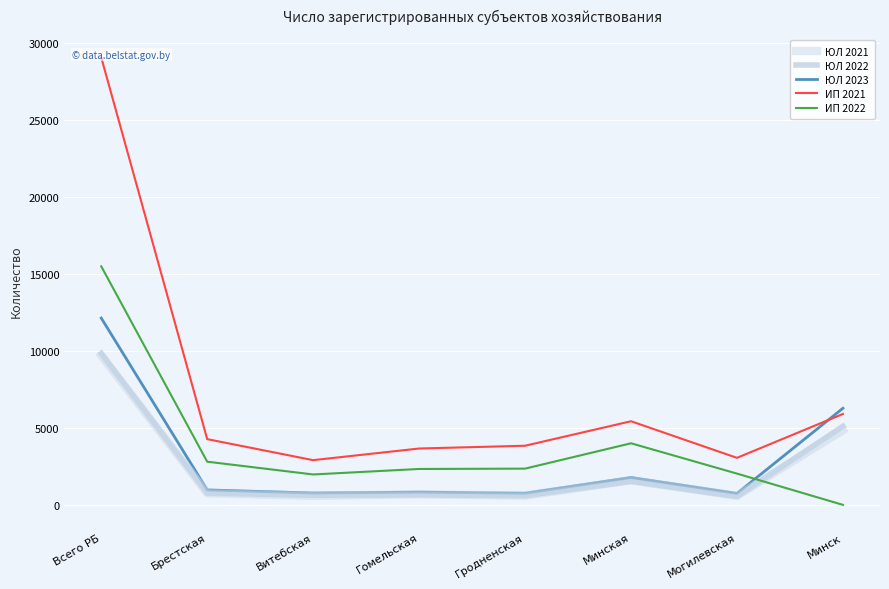

How many values in the ЮЛ 2023 series are below 970?

4